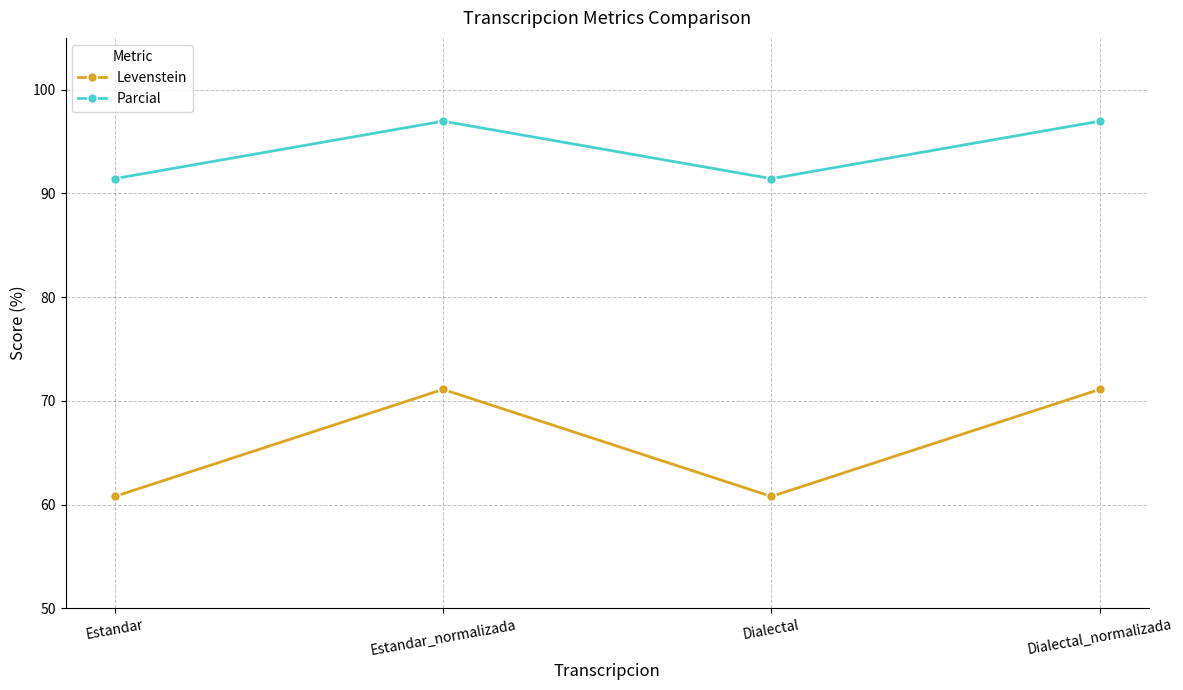

In Levenstein, how many points are lower than both neighbors (excluding endpoints)?

1